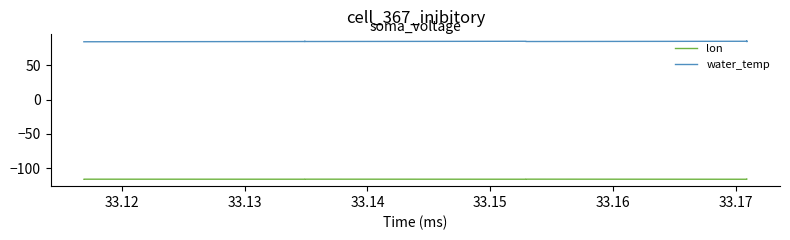

Which series has the largest total across all categories?

water_temp